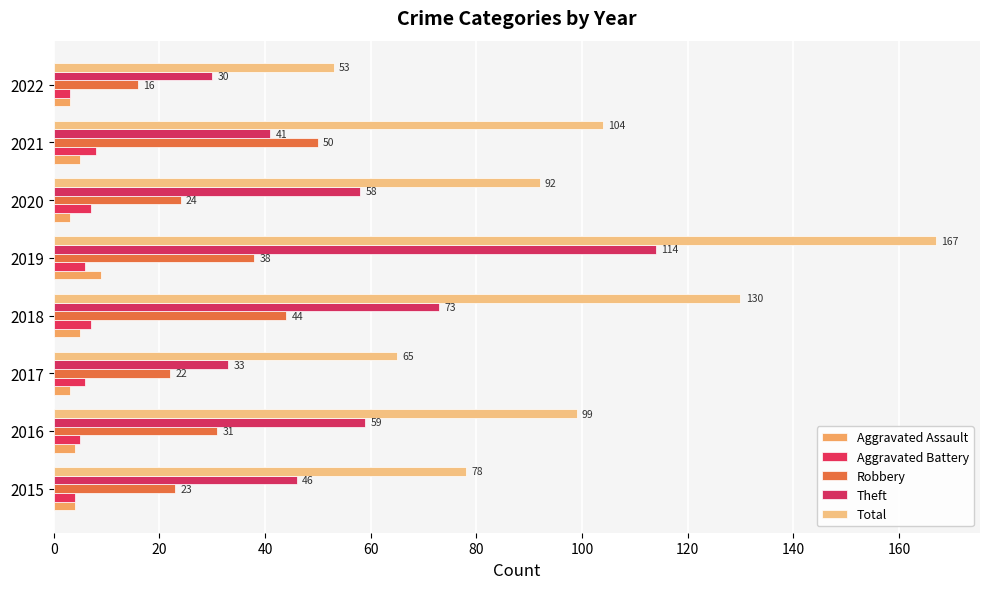

Rank the series by their maximum value, from highest to lowest.

Total, Theft, Robbery, Aggravated Assault, Aggravated Battery